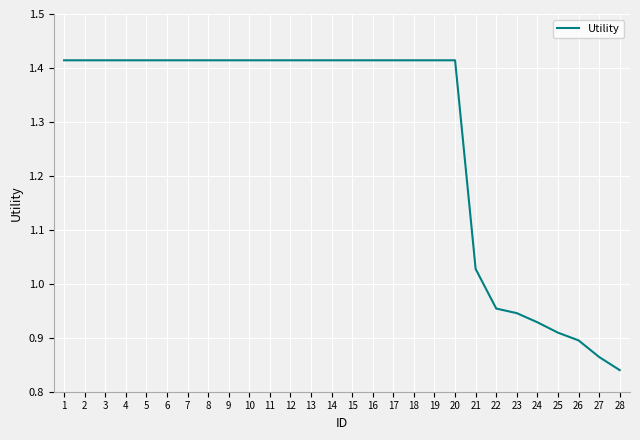

Which category has the lowest value across all series?

28